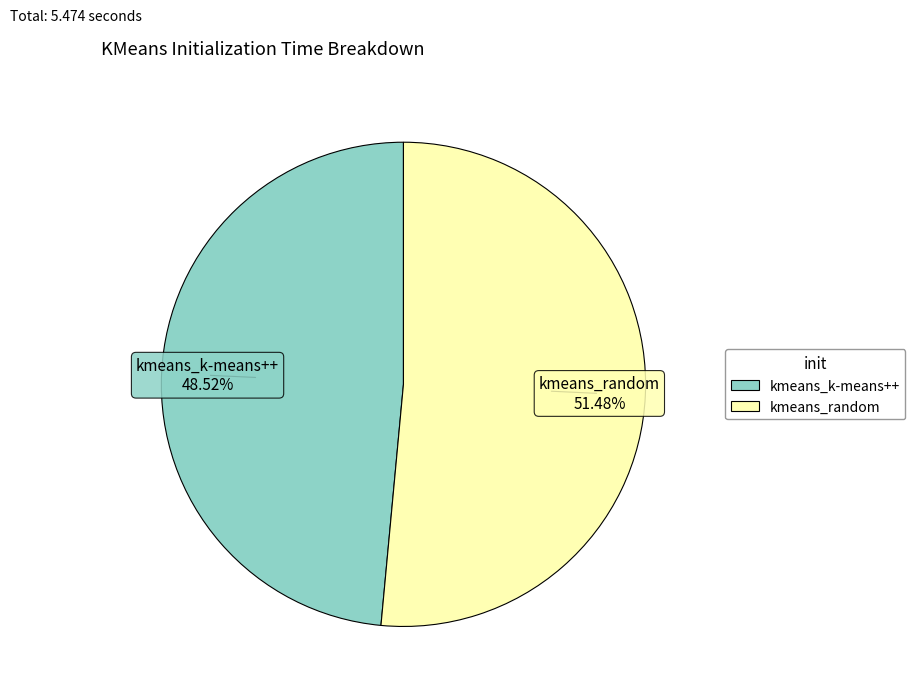

Which category has the biggest portion of the pie?

kmeans_random